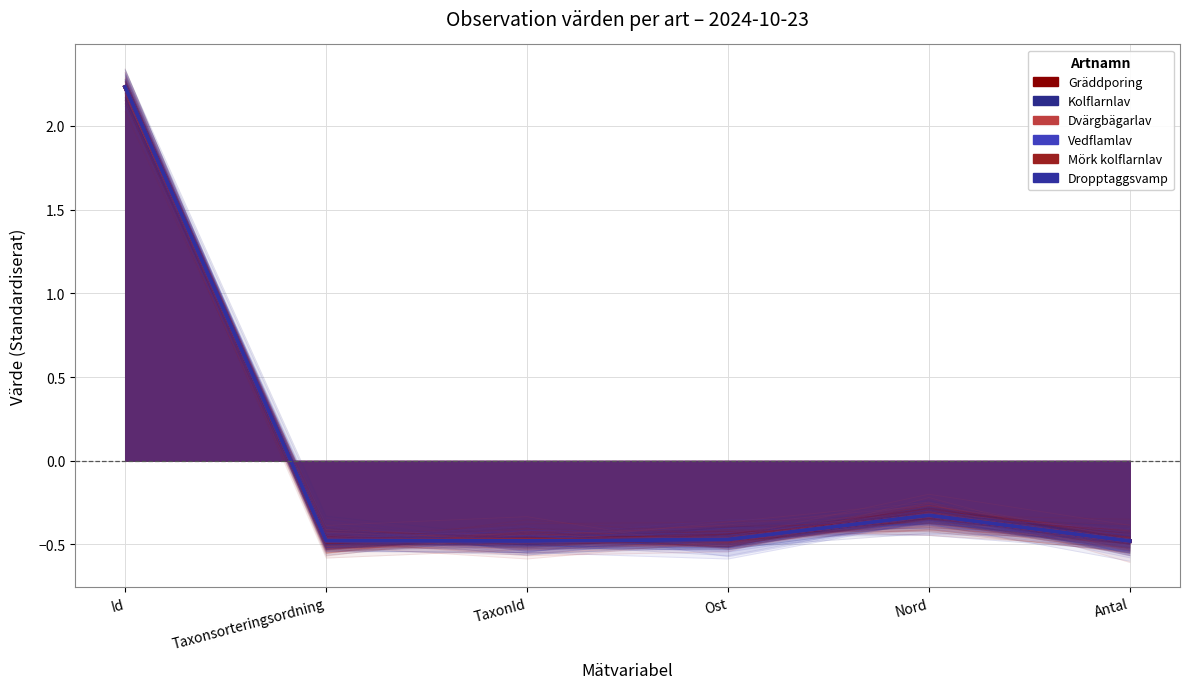

True or false: Mörk kolflarnlav and Dropptaggsvamp intersect in this chart.

True